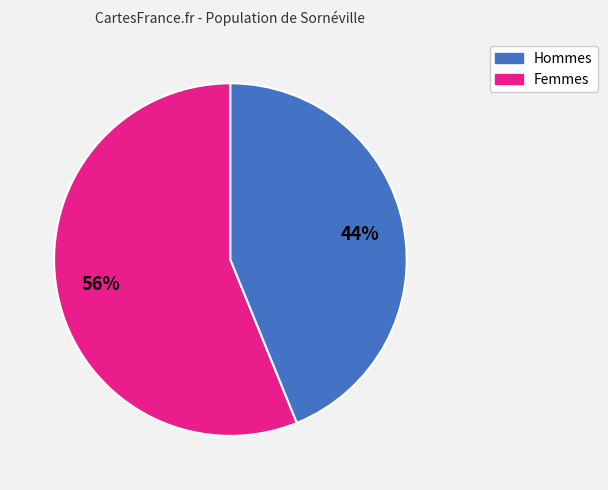

Is there any slice that represents more than half of the pie?

Yes